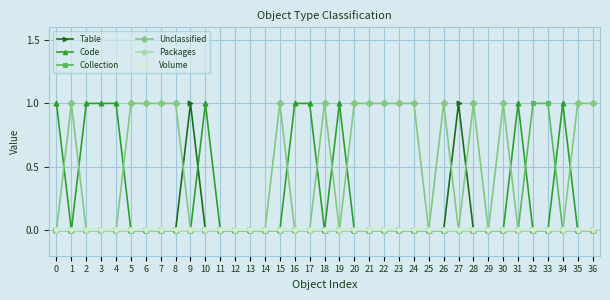

Is it true that Unclassified equals 1 at 20?

True